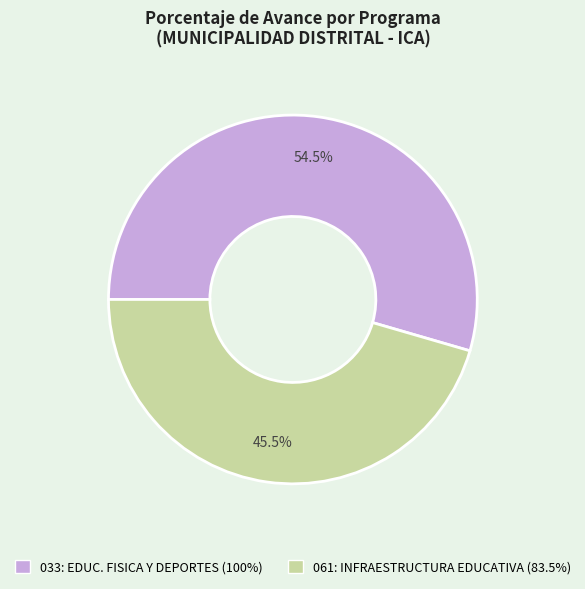

Does any single category account for the majority?

Yes